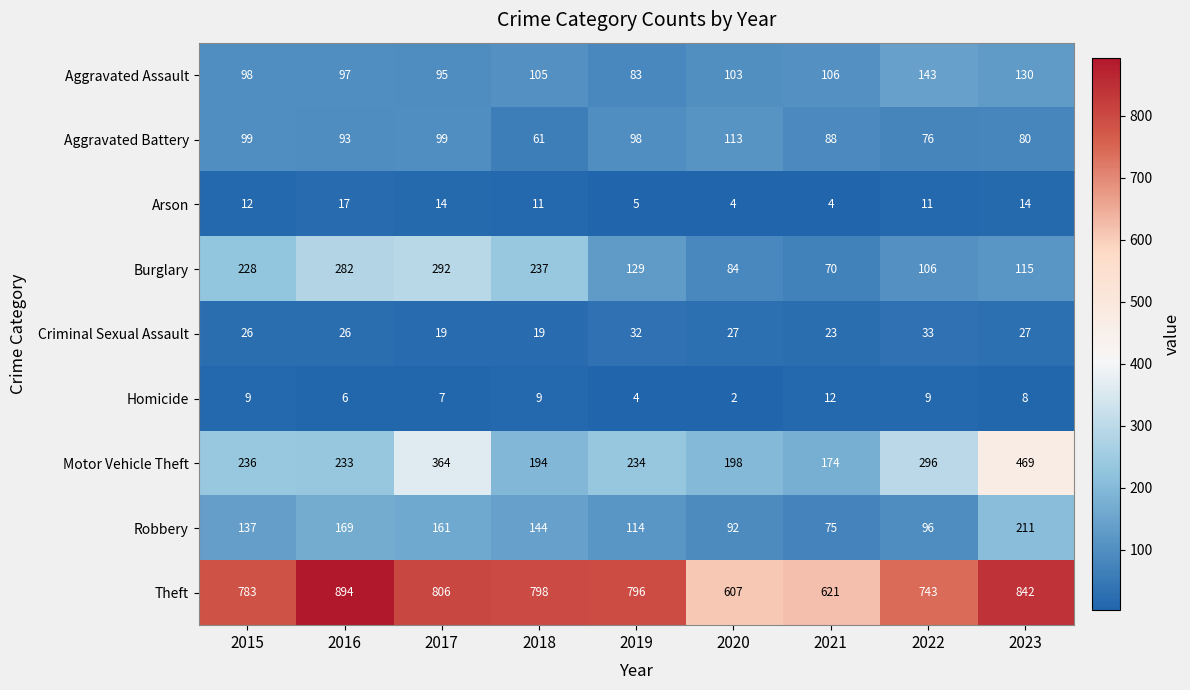

At which label is Aggravated Battery closest to 87?

2021